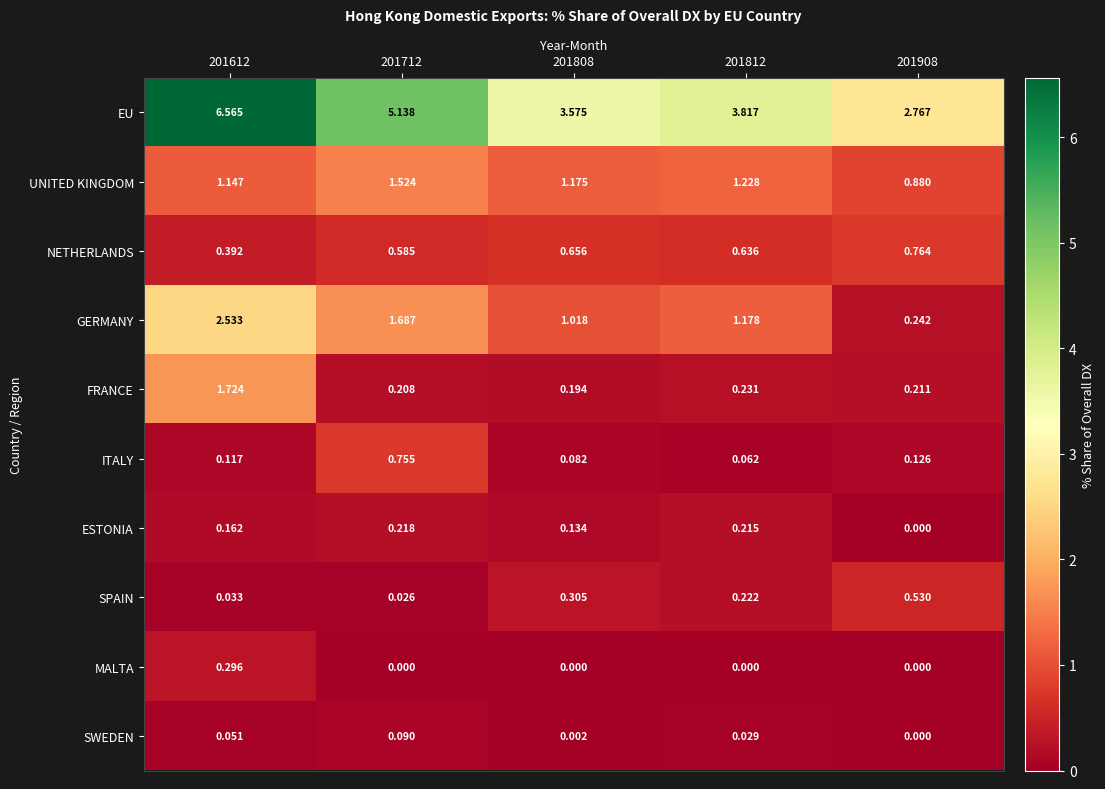

Is the value of FRANCE at 201612 greater than the value of GERMANY at 201908?

Yes